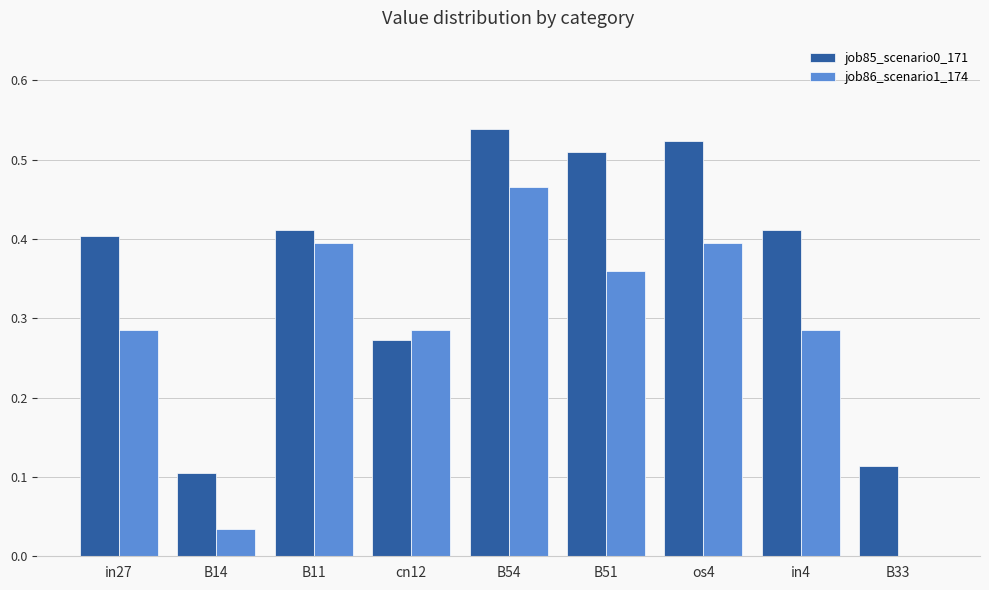

Is the value of job85_scenario0_171 at cn12 greater than the value of job86_scenario1_174 at os4?

No